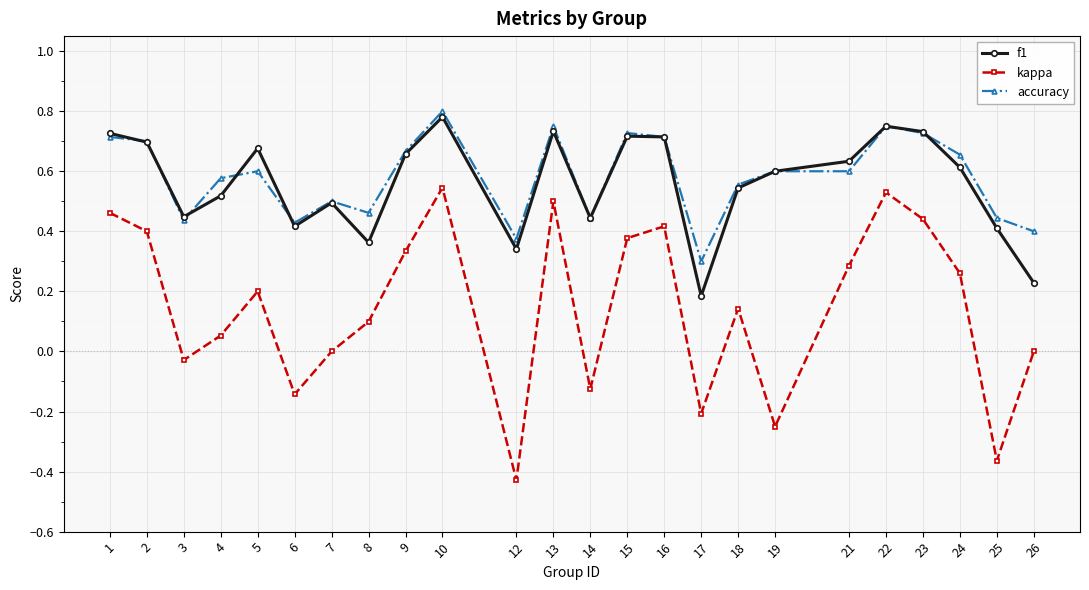

The kappa series shows 0.2 at 2. True or false?

False